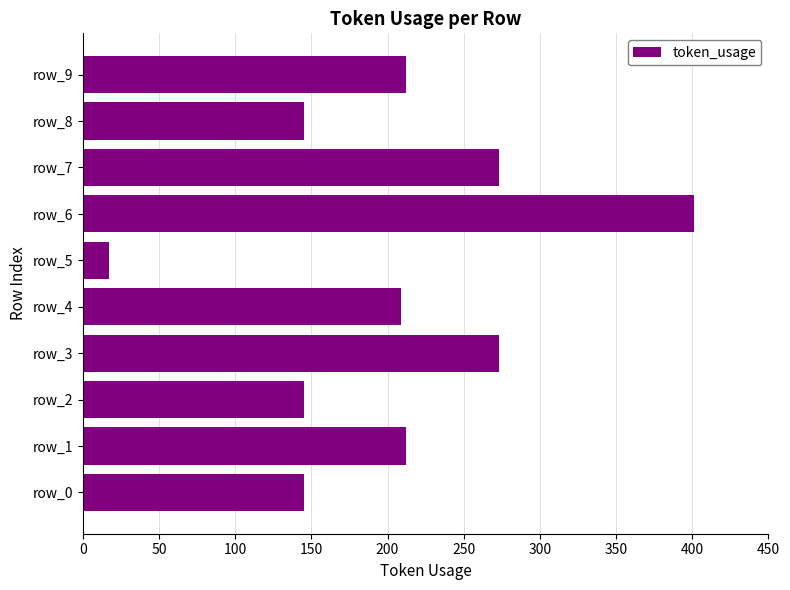

What is the change in value from row_0 to row_9?

+67